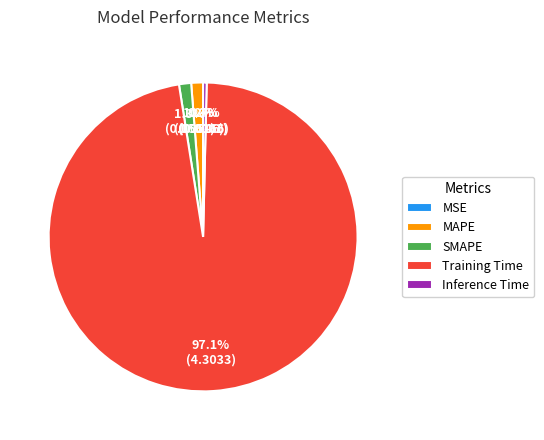

Which category has the biggest portion of the pie?

Training Time